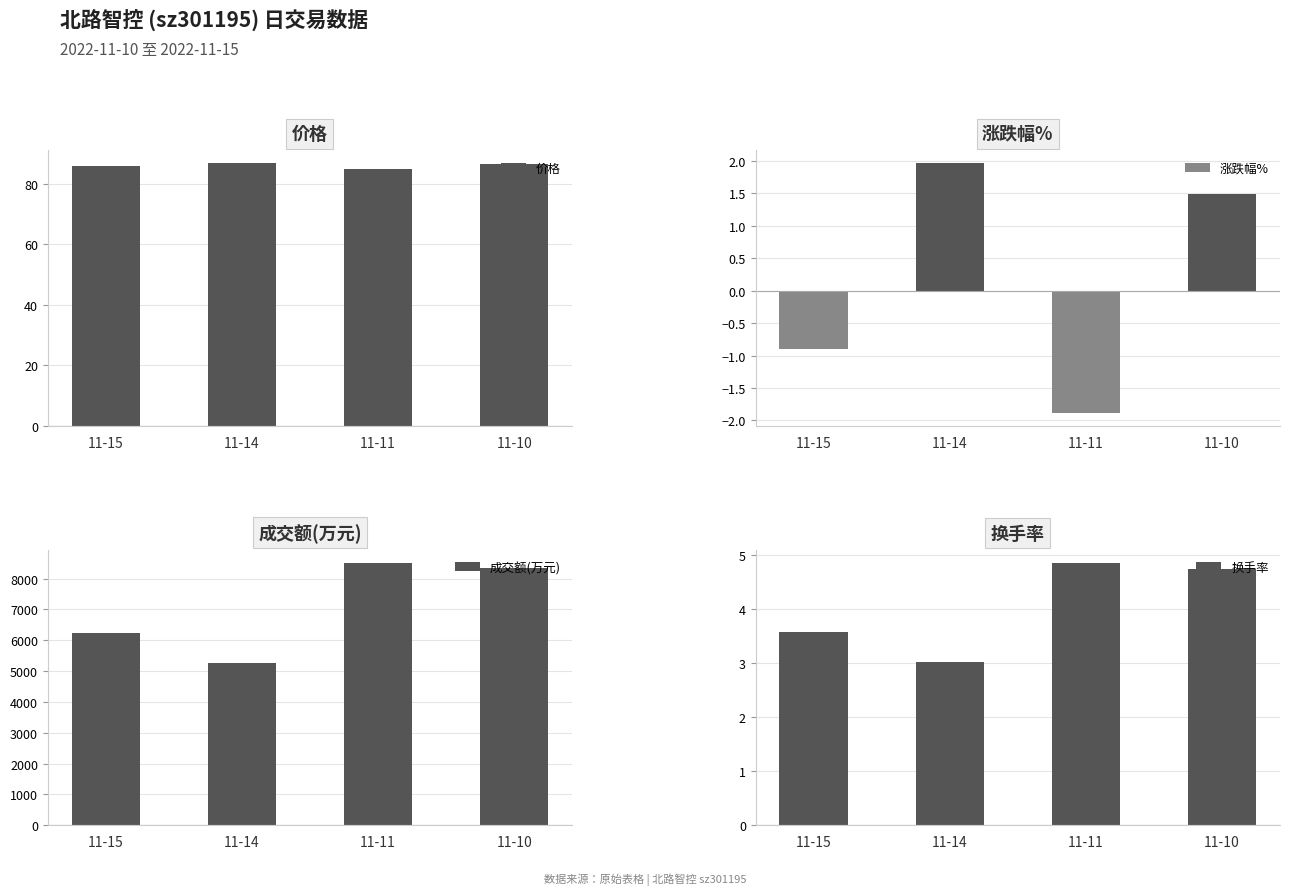

What is the sum of the 涨跌幅% values at 11-14 and 11-11?

0.1